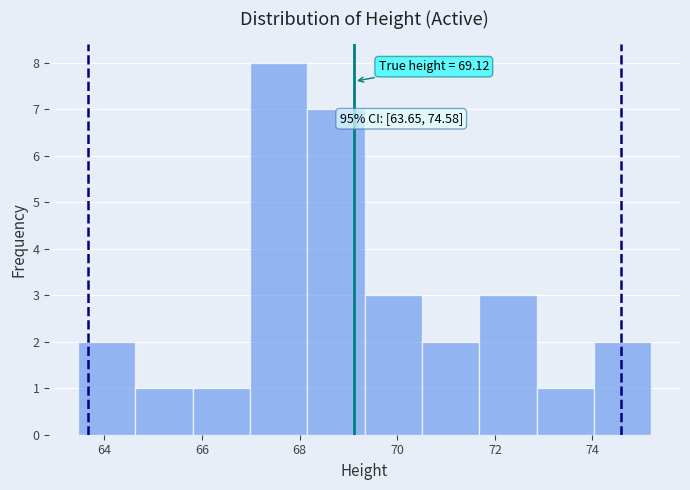

Which range on the x-axis has the tallest bar?

67.0 to 68.2